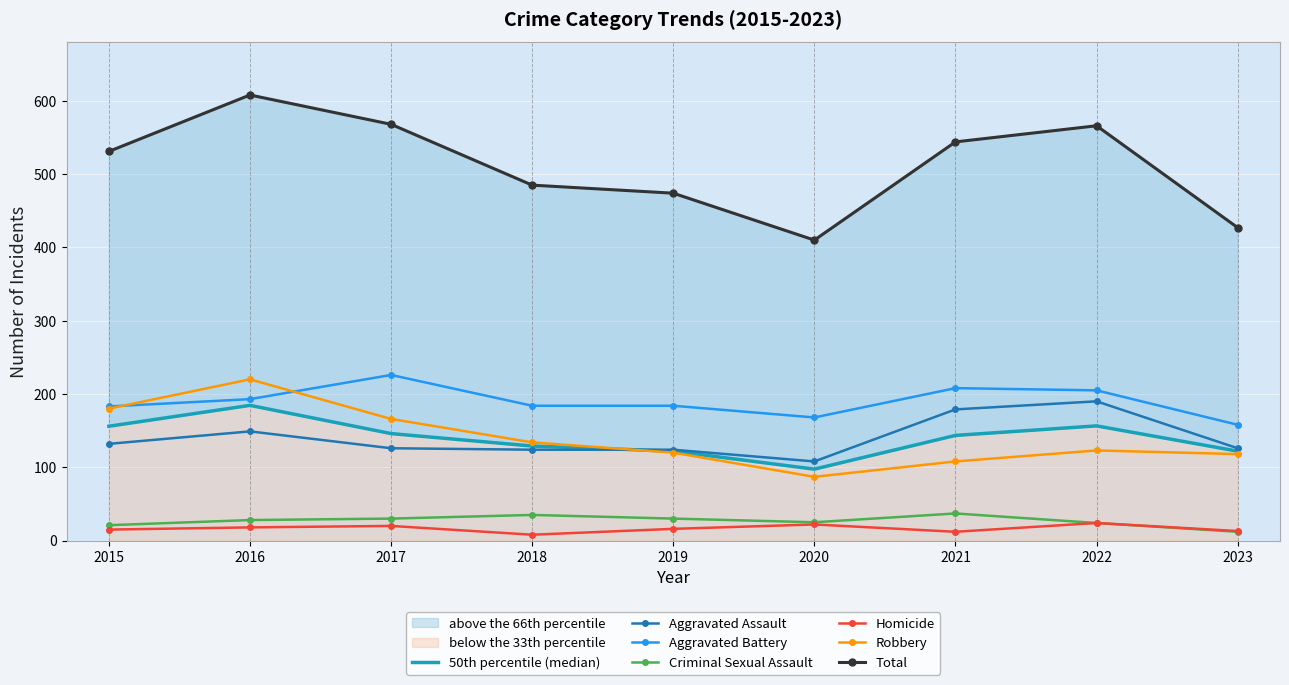

True or false: Aggravated Battery and Total cross at least once.

False